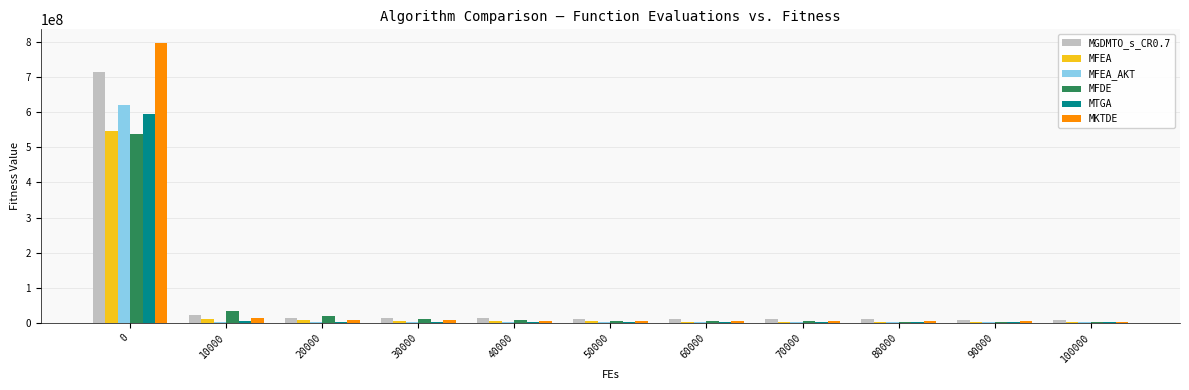

Count the number of data series in this chart.

6